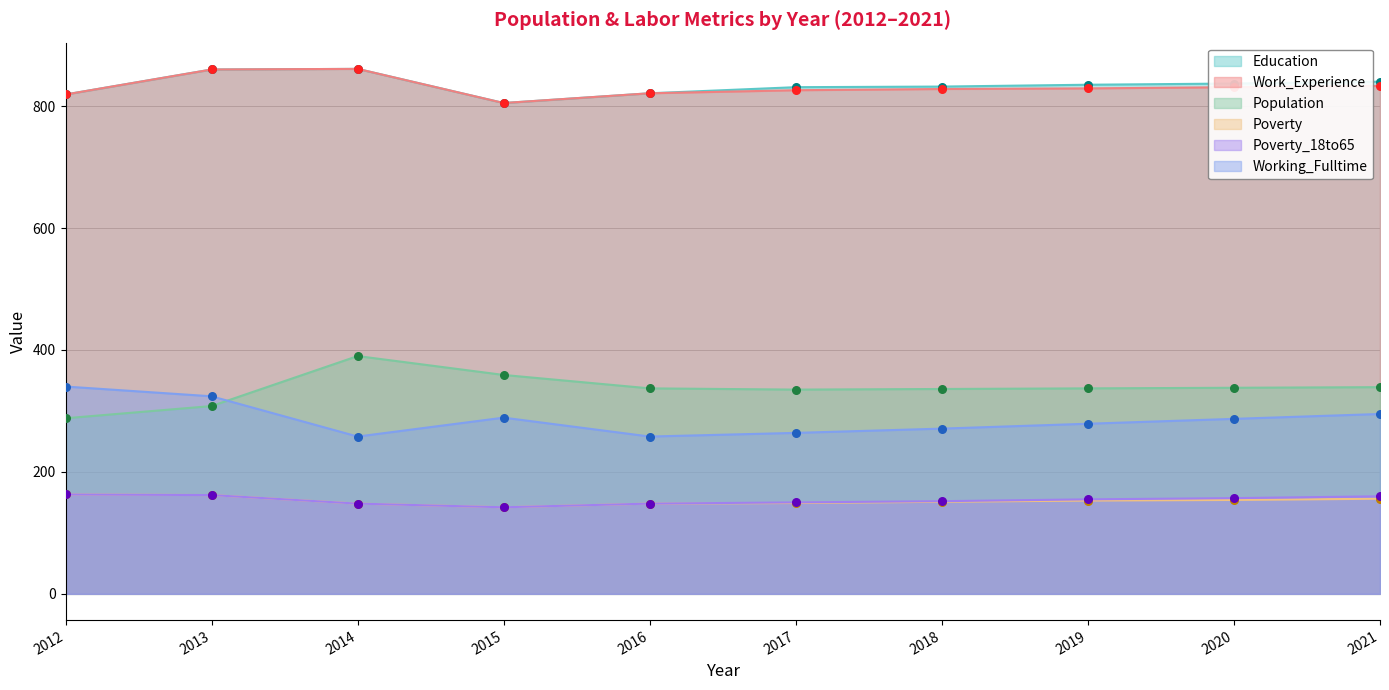

What is the total value across all series at 2016?

2533